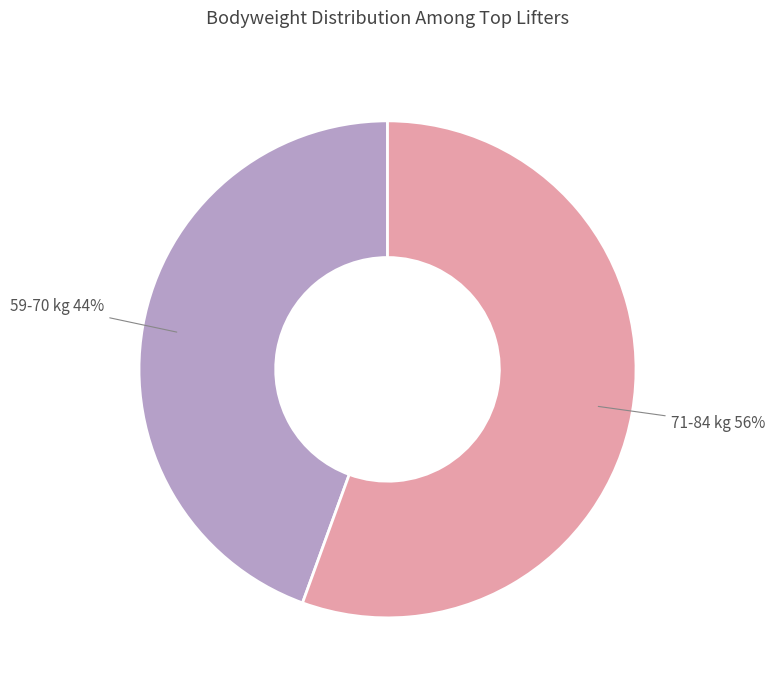

To the nearest percent, what is the average slice percentage?

50%